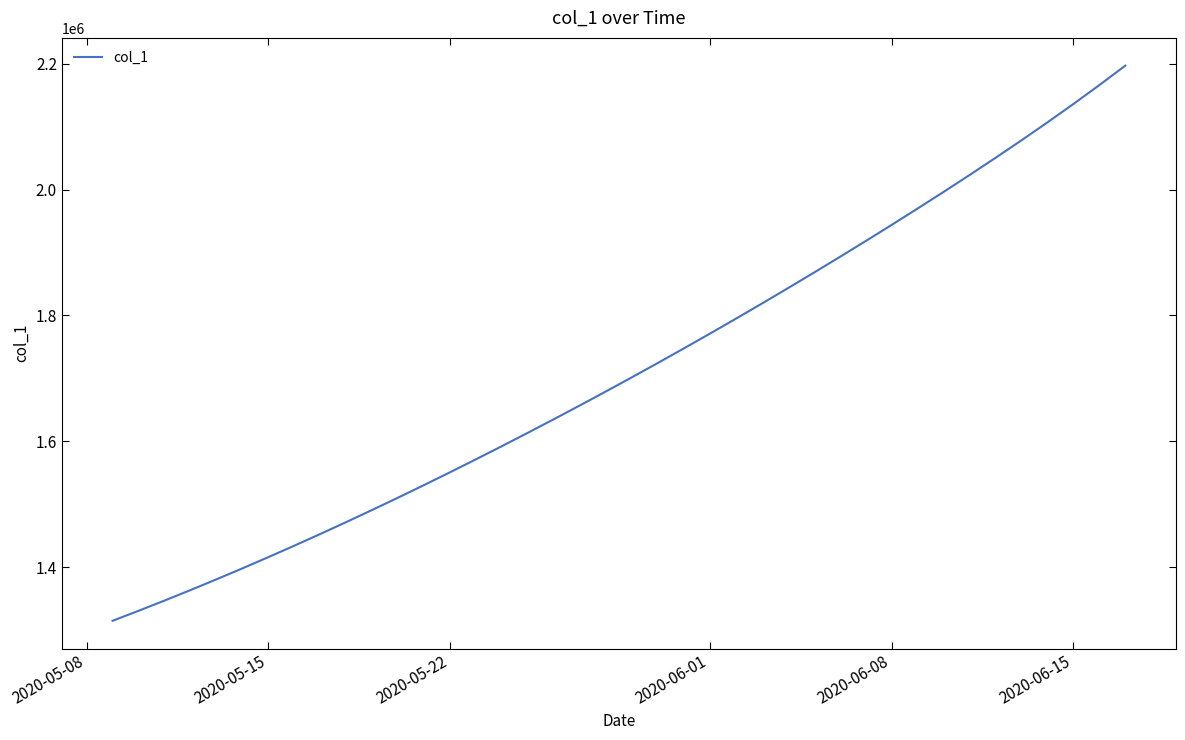

What is the average value?

1712325.1